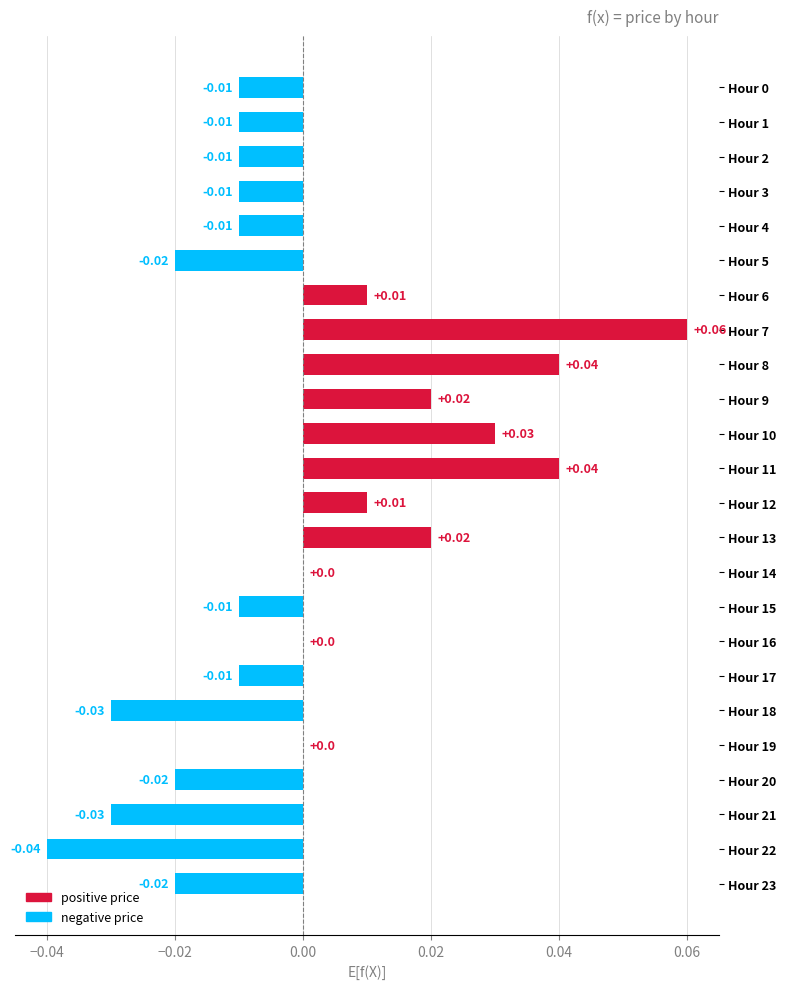

Between Hour 22 and Hour 3, which is larger?

Hour 3